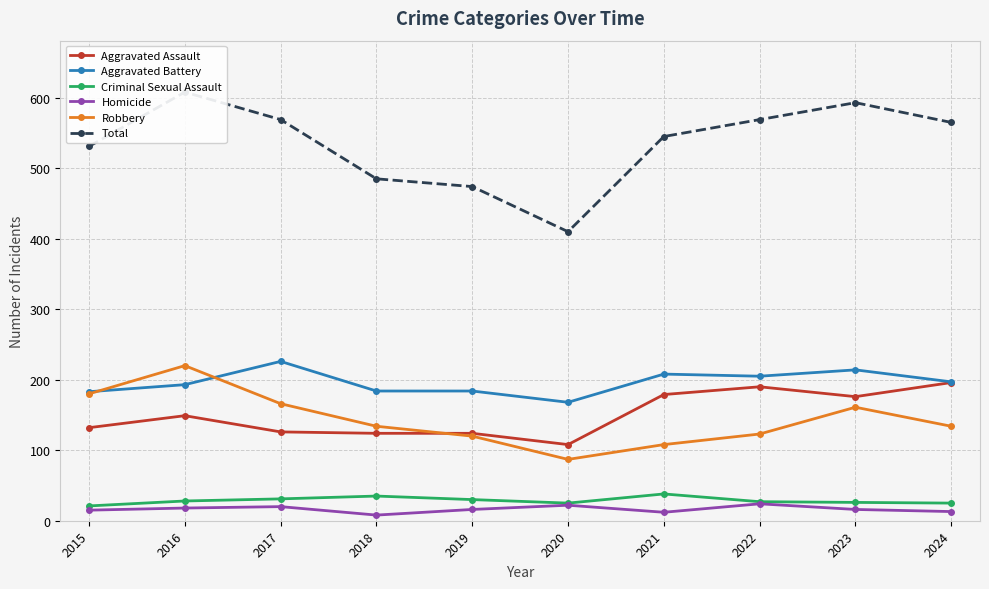

Is the value of Aggravated Battery at 2021 greater than the value of Total at 2023?

No